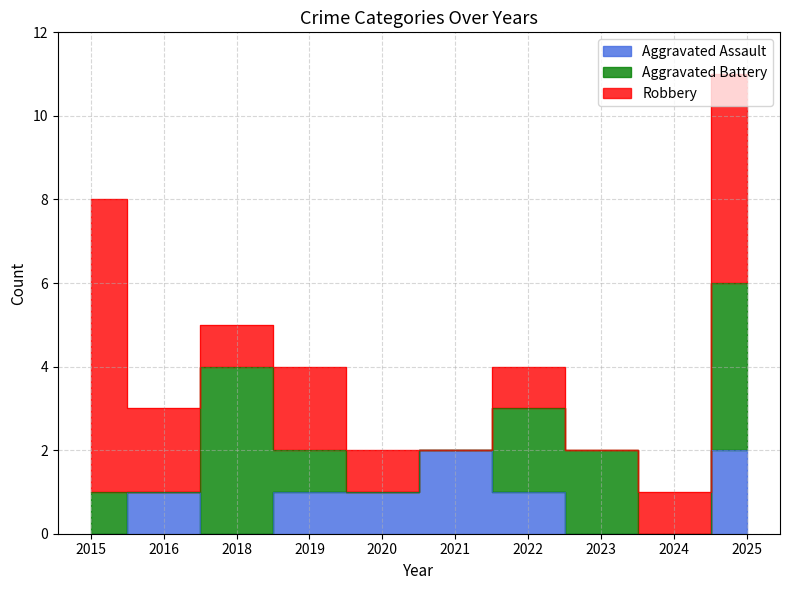

What is the total value across all series at 2019?

4